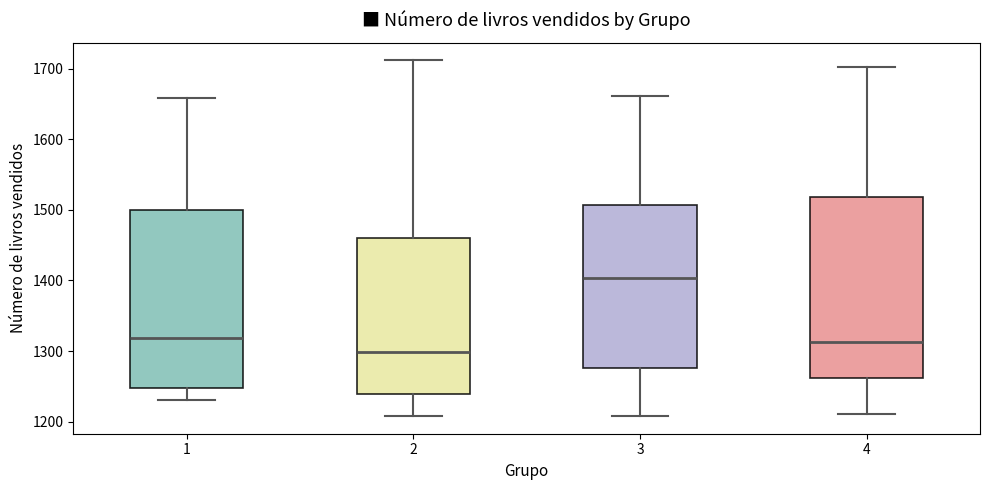

Reading left to right, read every box against the y-axis: the position of its median line, the range the box covers, and the ends of its whiskers. The values are not printed on the chart, so give them approximately, as read against the axis.

1: median 1320, box 1250 to 1500, whiskers 1230 to 1660
2: median 1300, box 1240 to 1460, whiskers 1210 to 1710
3: median 1400, box 1280 to 1510, whiskers 1210 to 1660
4: median 1310, box 1260 to 1520, whiskers 1210 to 1700